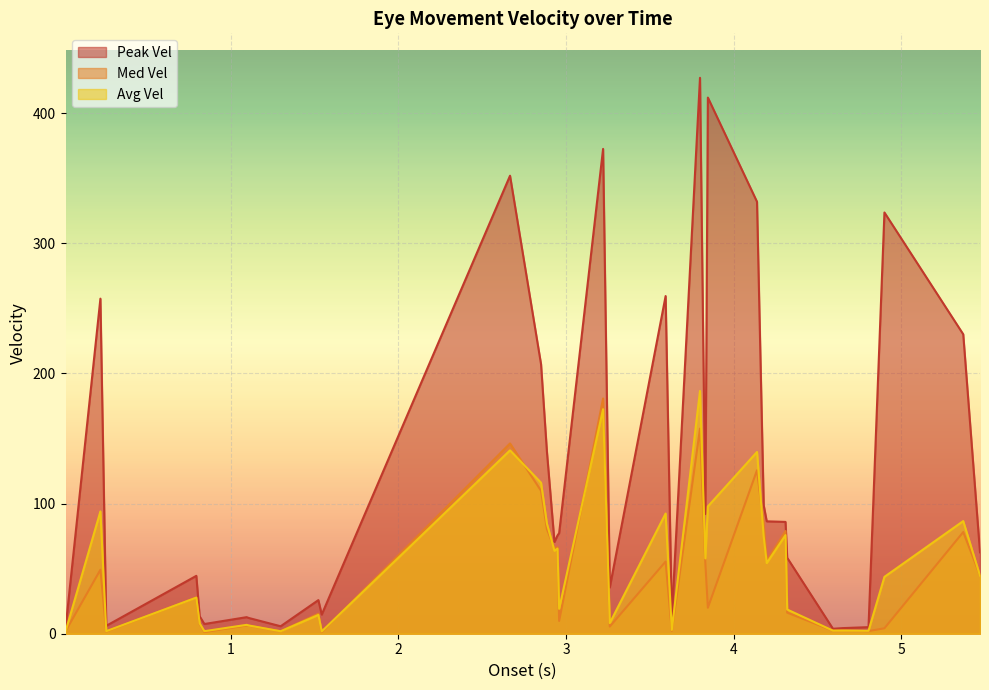

Which series has the largest range (max minus min)?

Peak Vel